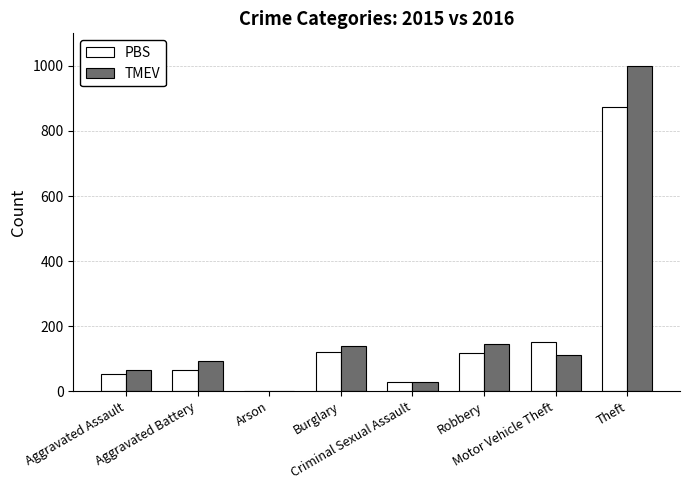

How many data points does each series have?

8